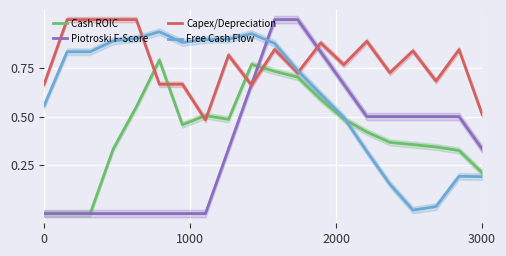

At how many categories does at least one series exceed 0?

20